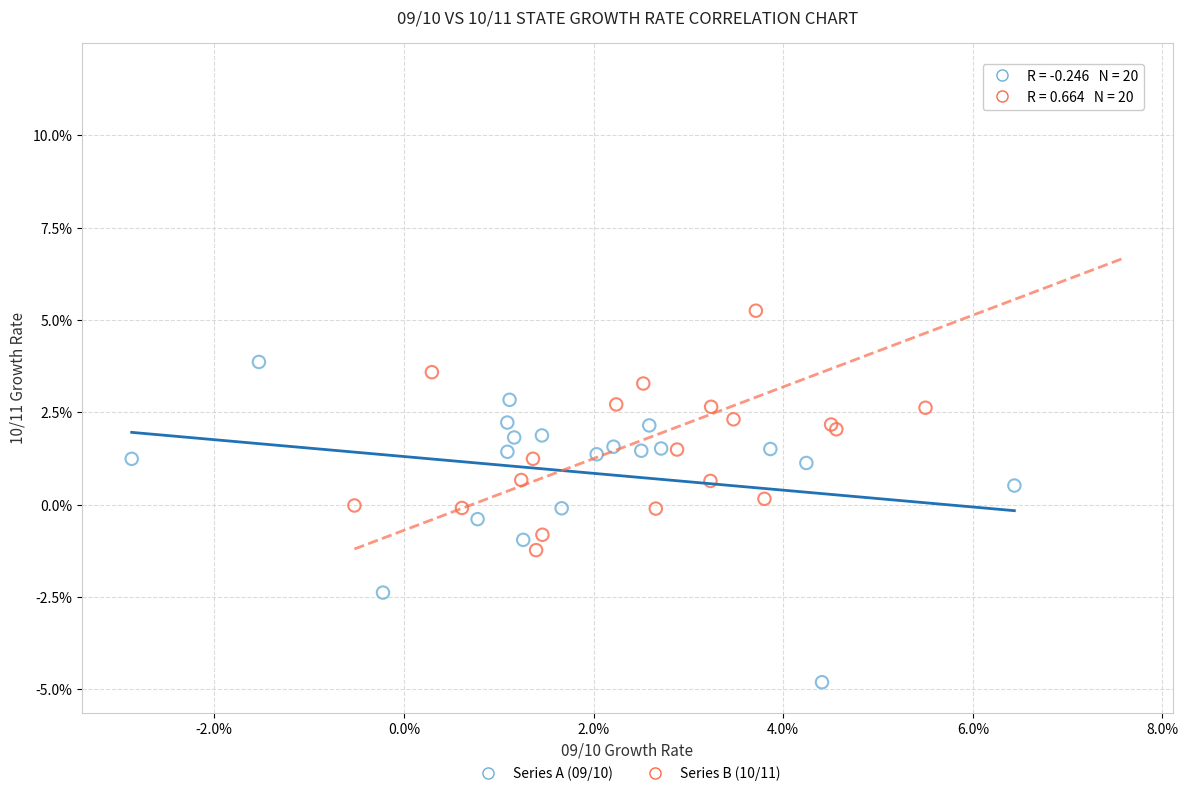

Which series reaches the minimum Y coordinate?

Series A (09/10)